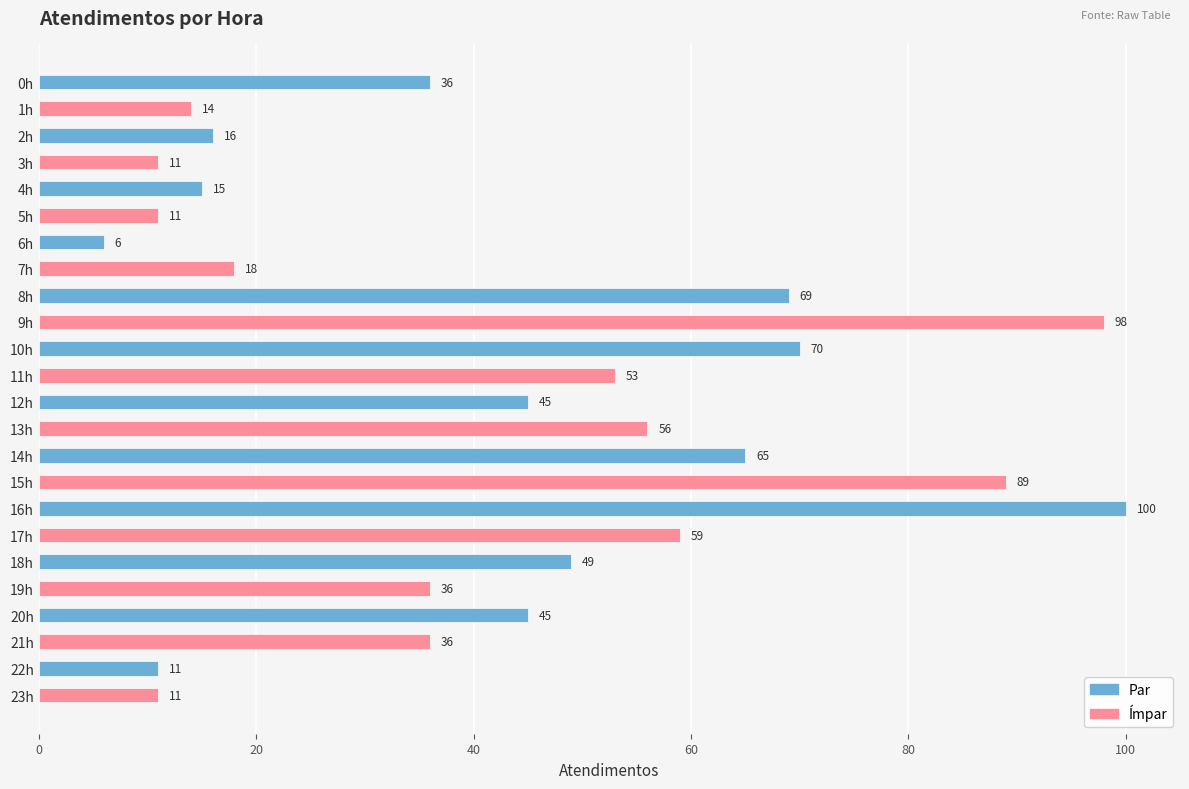

The value at 0h is 48. True or false?

False